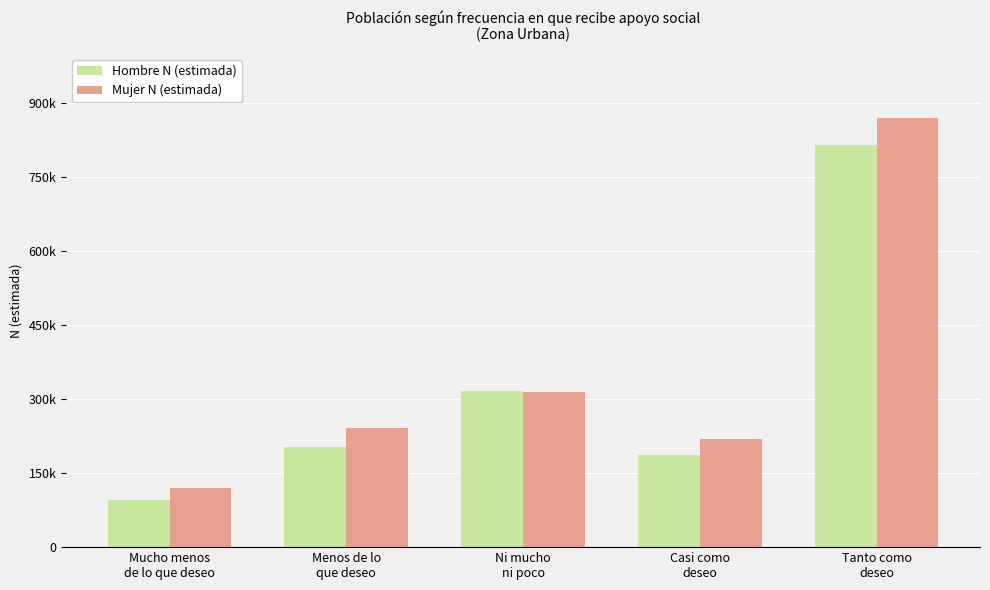

Are the bars horizontal?

No